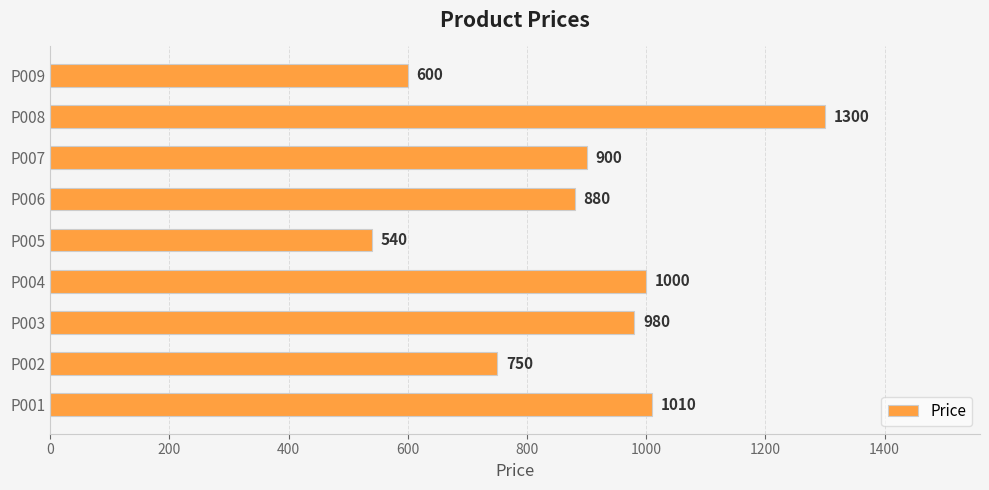

Which category has the lowest value across all series?

P005